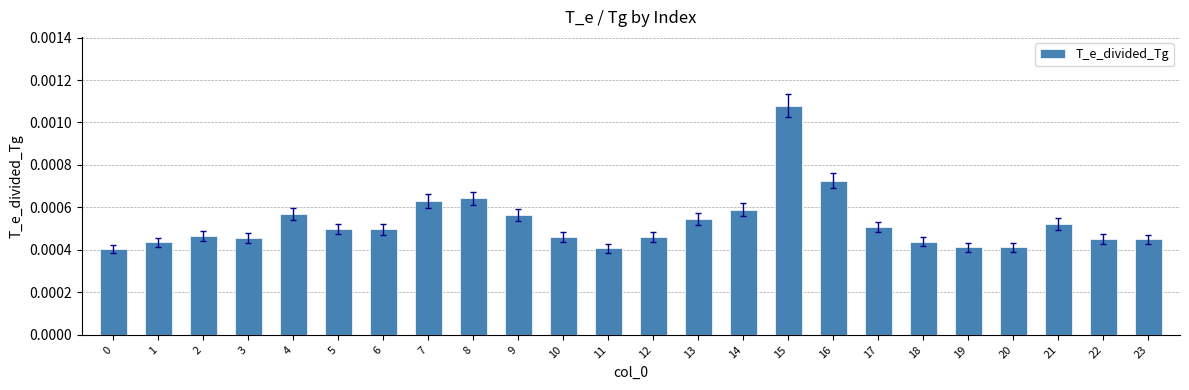

Count the values in the range 0 to 1.

24